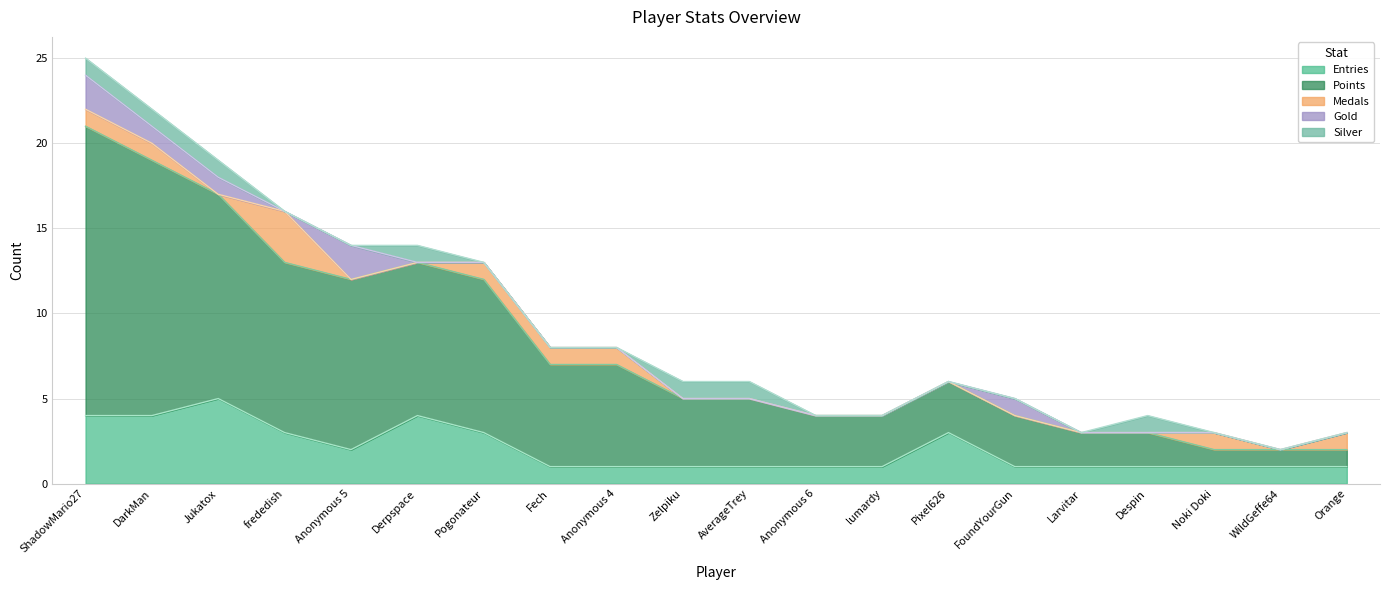

Which series changed the most between ShadowMario27 and Orange?

Points